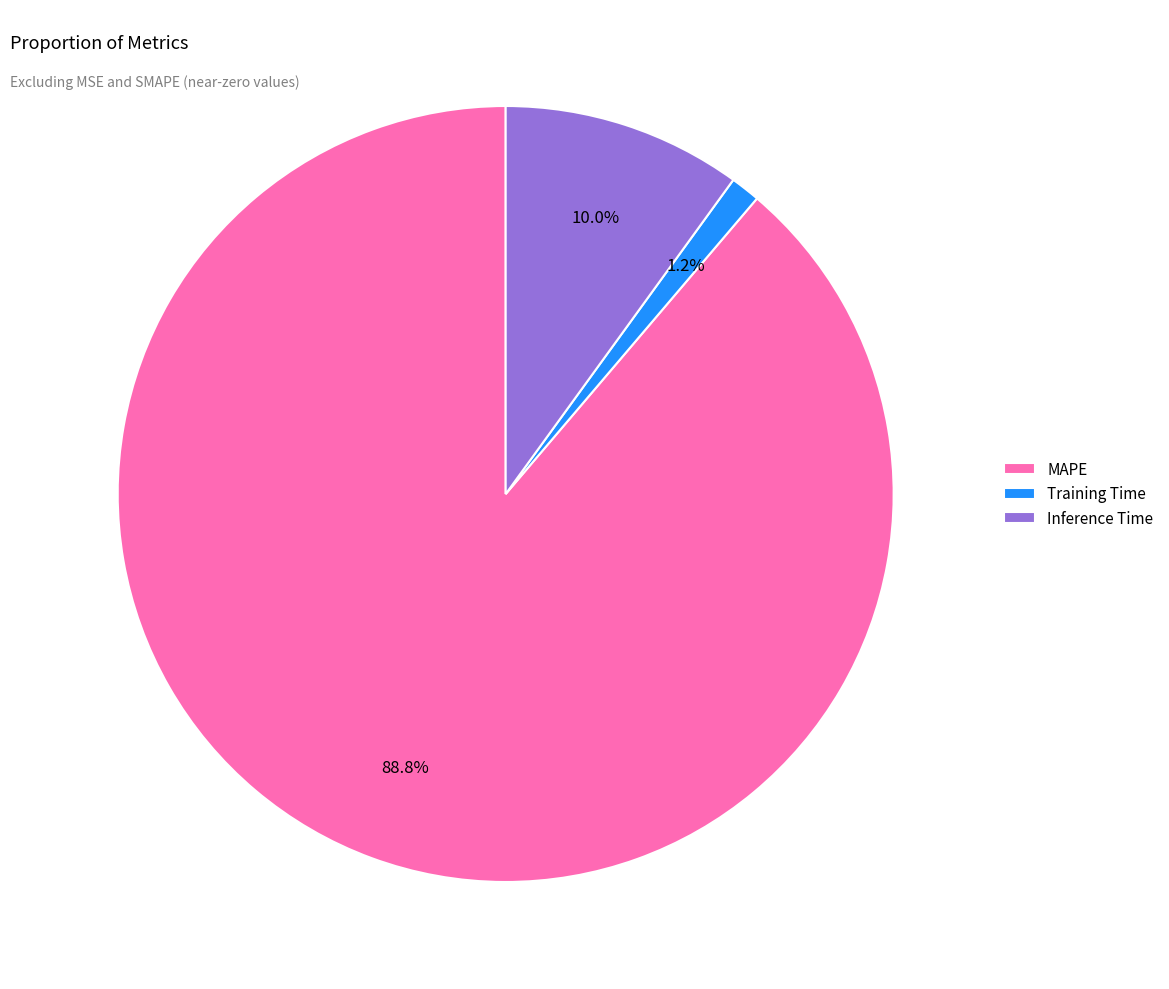

Which category has the smallest portion of the pie?

Training Time